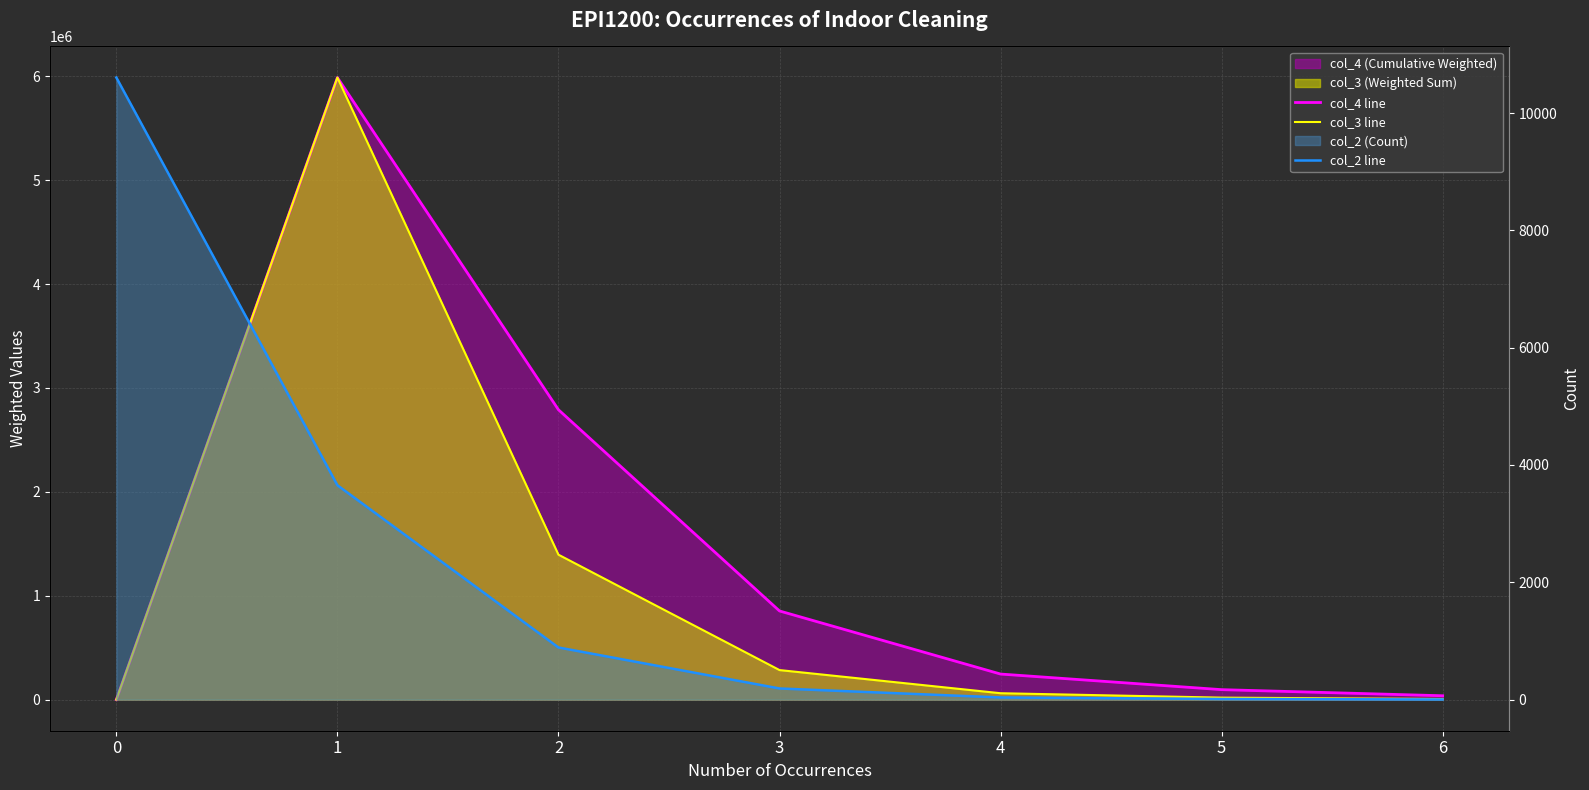

How many interior local peaks does the col_3 line series have?

1